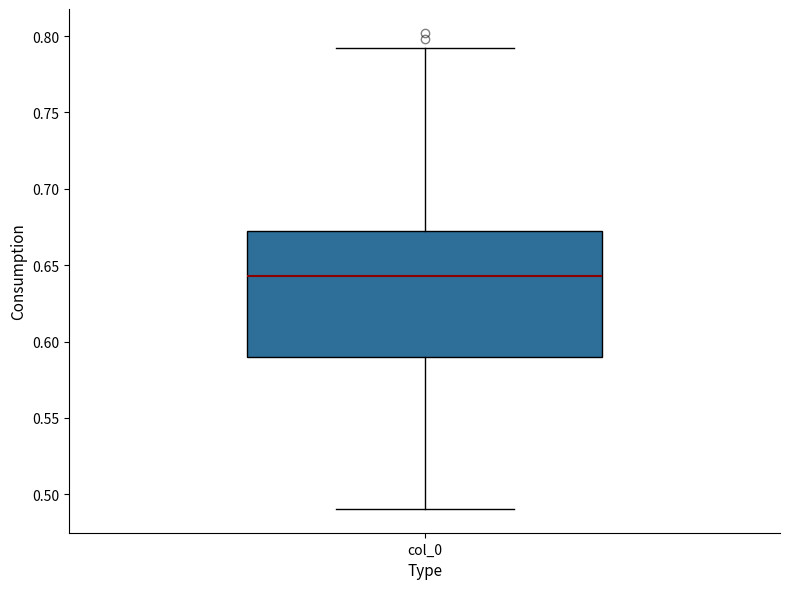

Read this box plot against the y-axis: the position of the median line, the range covered by the box, and the ends of both whiskers. The values are not printed on the chart, so give them approximately, as read against the axis.

median 0.645, box 0.590 to 0.675, whiskers 0.490 to 0.790